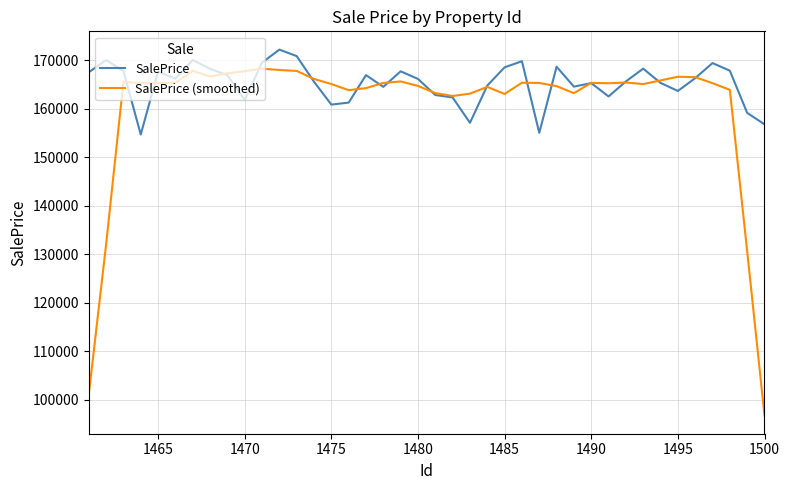

What are all the series names shown in the legend?

SalePrice, SalePrice (smoothed)